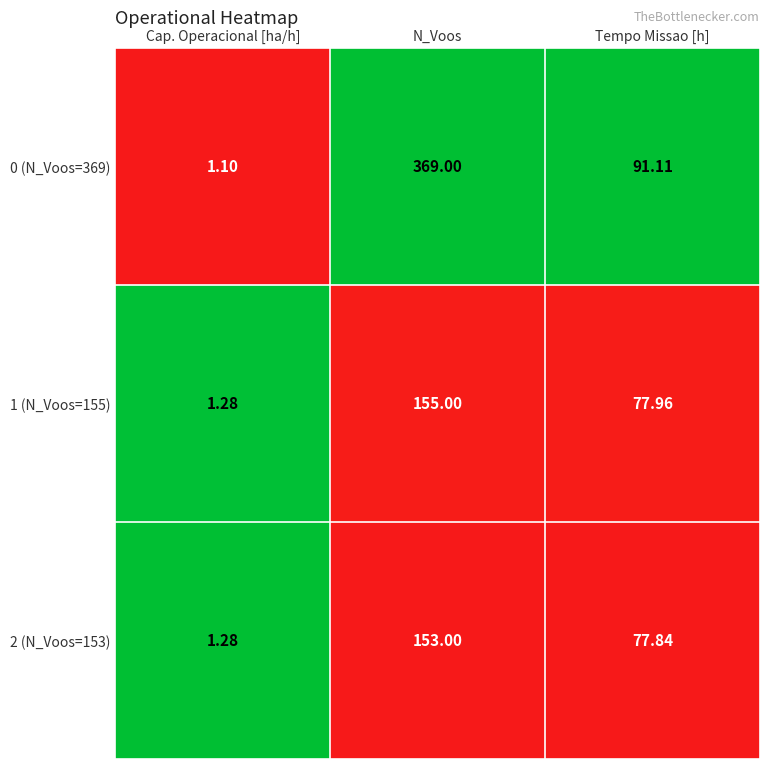

Which series has the largest total across all categories?

0 (N_Voos=369)